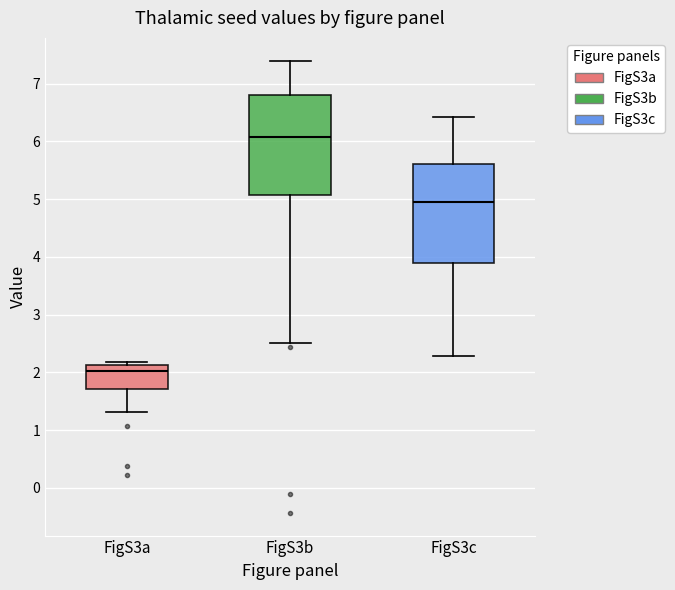

Reading left to right, transcribe this box plot: for each box, give where its median line is, the range the box spans, and where its two whiskers end, as read against the y-axis. The values are not printed on the chart, so give them approximately, as read against the axis.

FigS3a: median 2.0, box 1.7 to 2.1, whiskers 1.3 to 2.2
FigS3b: median 6.1, box 5.1 to 6.8, whiskers 2.5 to 7.4
FigS3c: median 5.0, box 3.9 to 5.6, whiskers 2.3 to 6.4